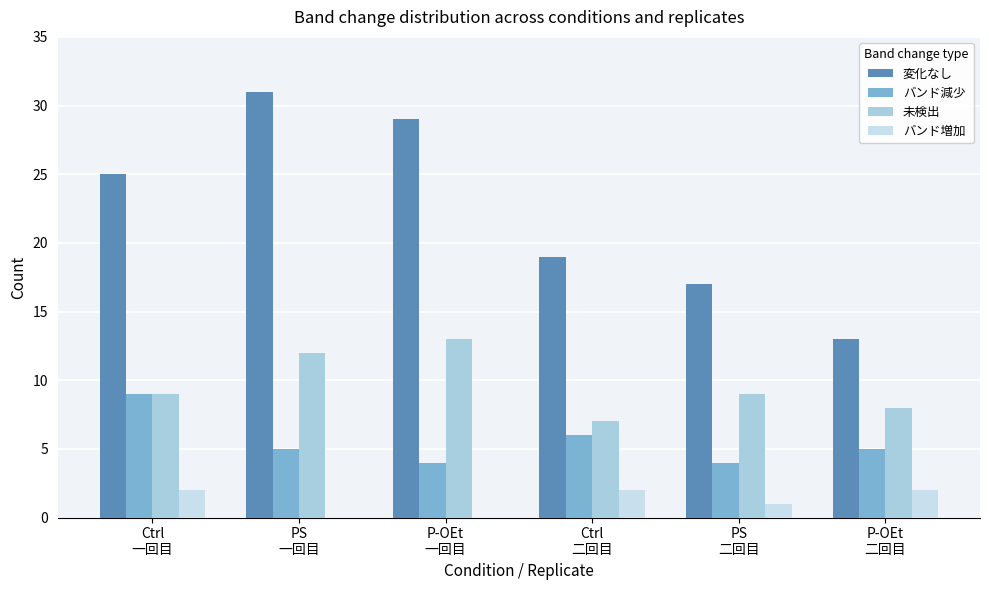

At PS
二回目, list the series in order from largest to smallest.

変化なし, 未検出, バンド減少, バンド増加